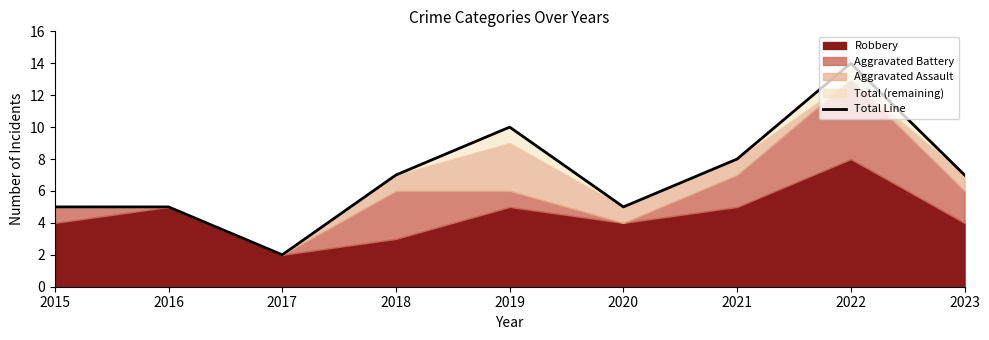

What is the difference between the maximum and minimum values?

12